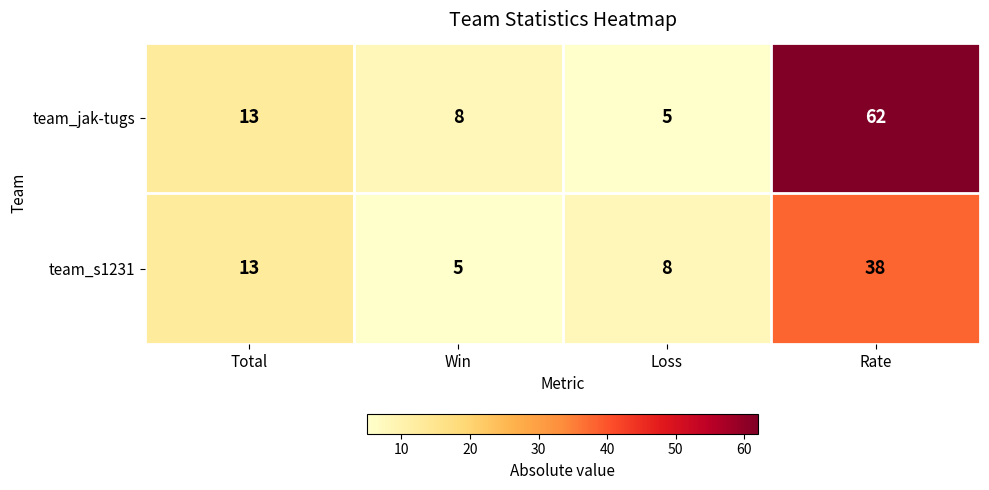

At which category does the chart reach its peak across all series?

Rate